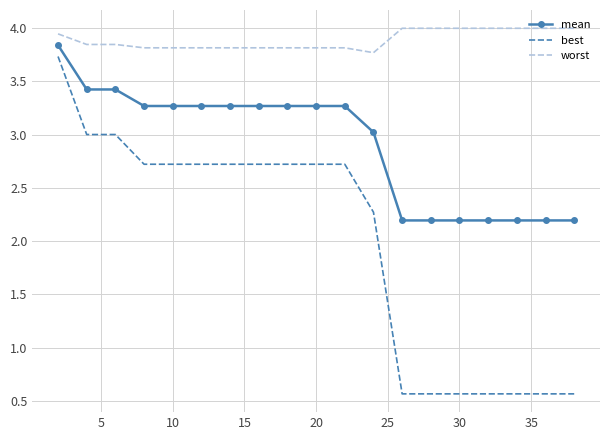

Which series has the largest total across all categories?

worst